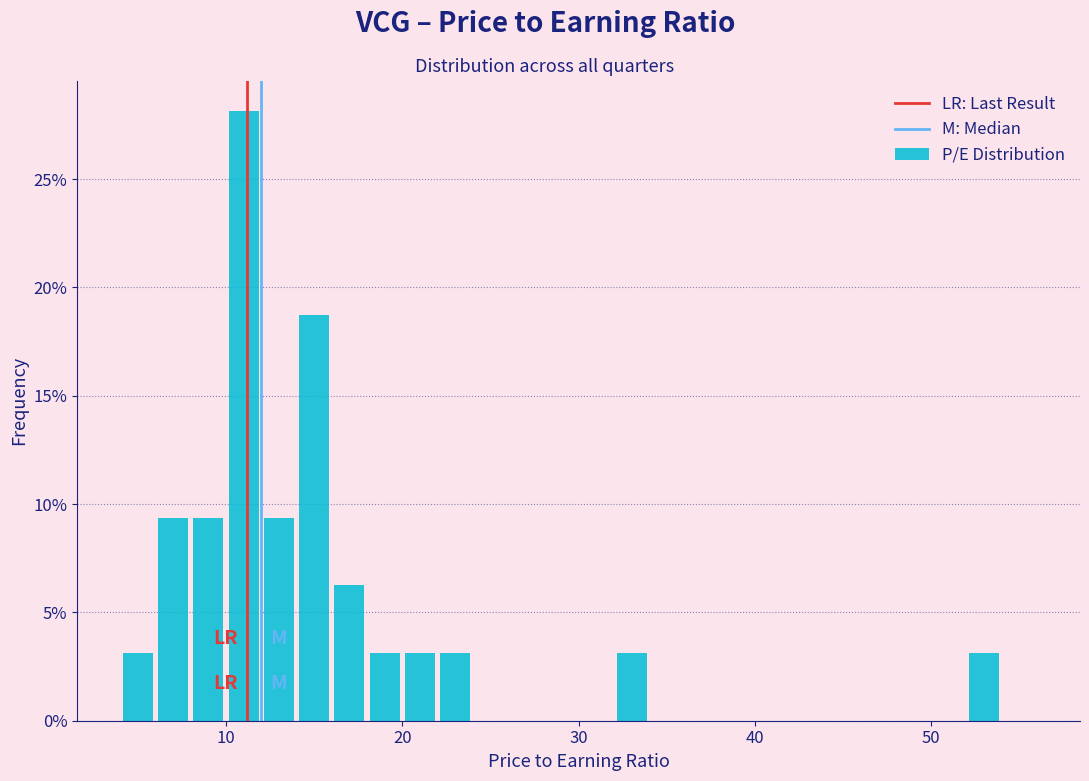

Around what value on the x-axis is the tallest bar? Give the approximate position of its centre, as read against the axis.

11